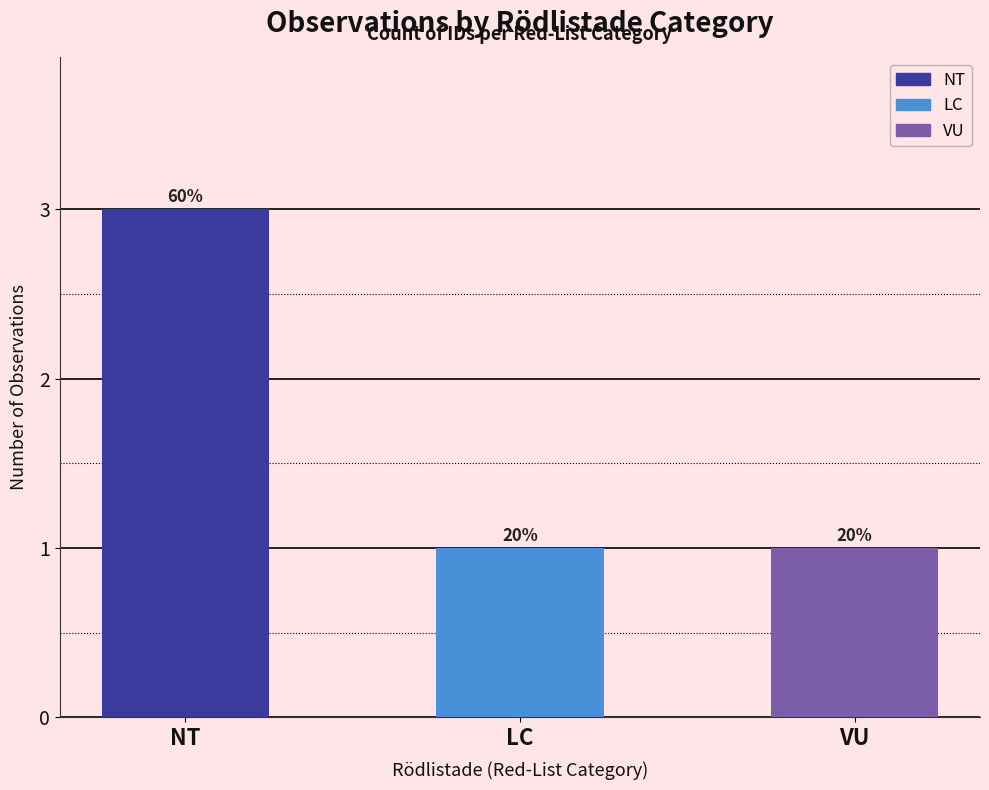

The chart shows a value of 1 at VU. True or false?

False